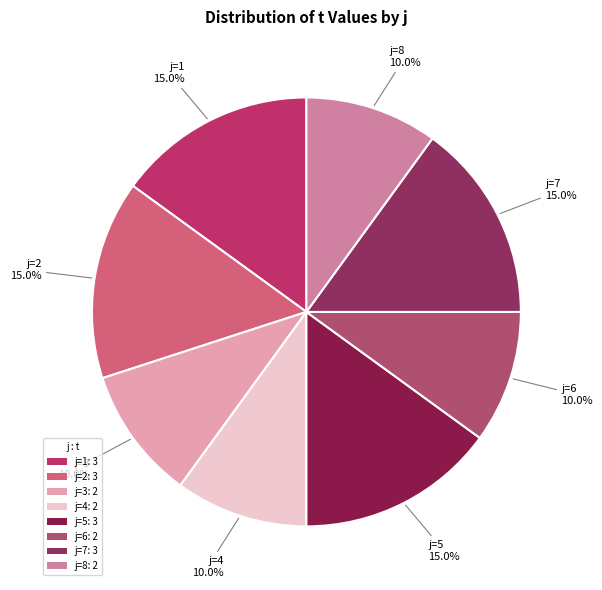

Which slice is the smallest?

3